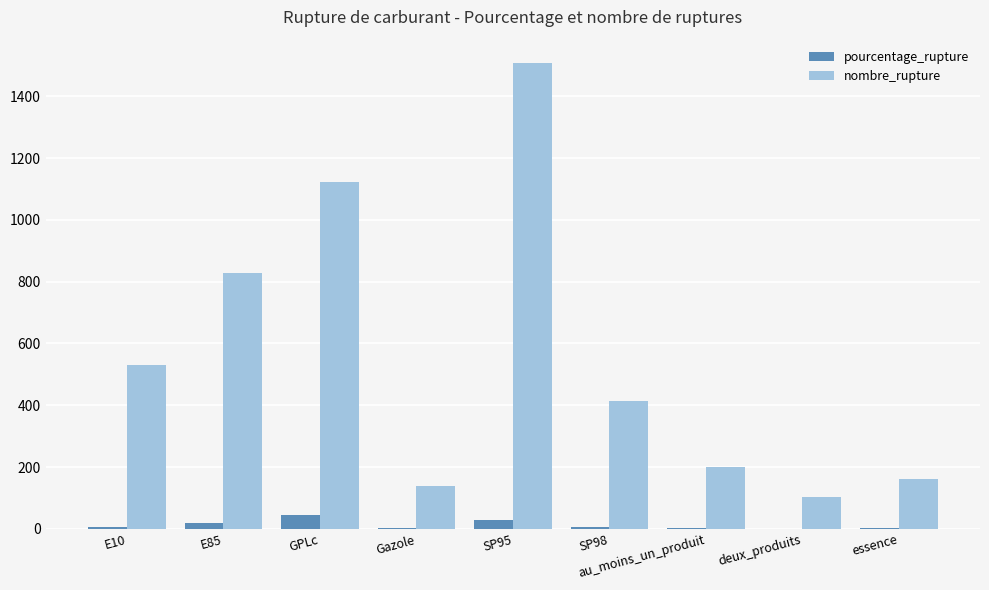

Which series has the largest total across all categories?

nombre_rupture